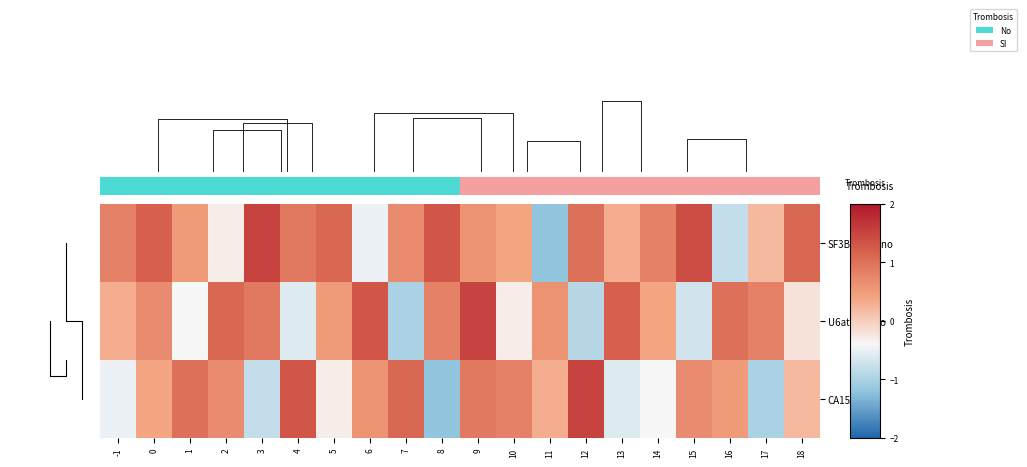

True or false: CA150Mono has a value of 0.3 at 10.

False